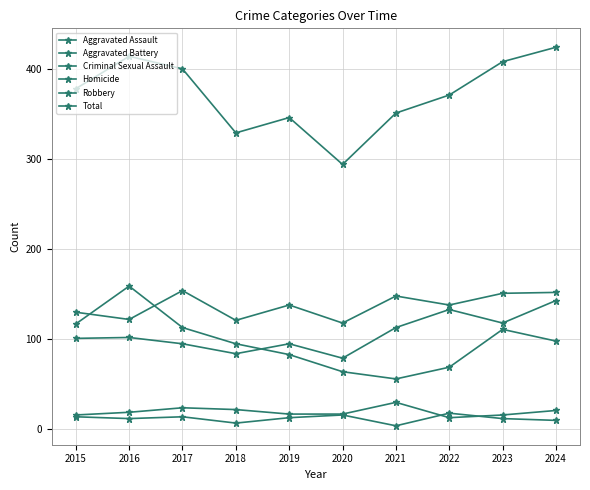

Does the chart have visible grid lines?

Yes